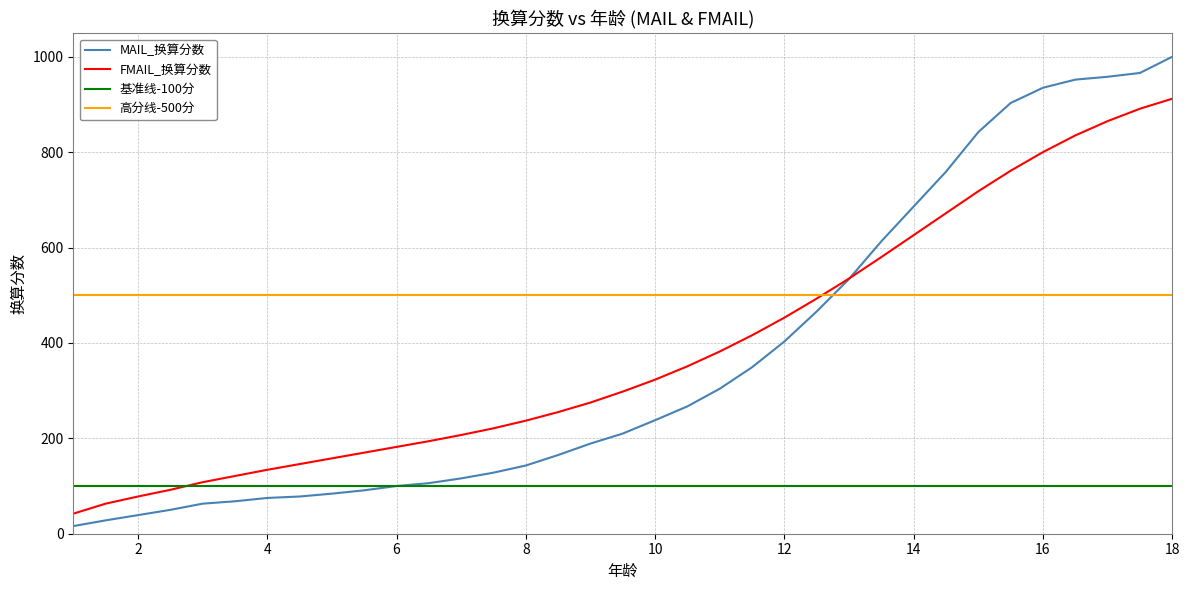

Which has a higher value, 23 or 2?

23